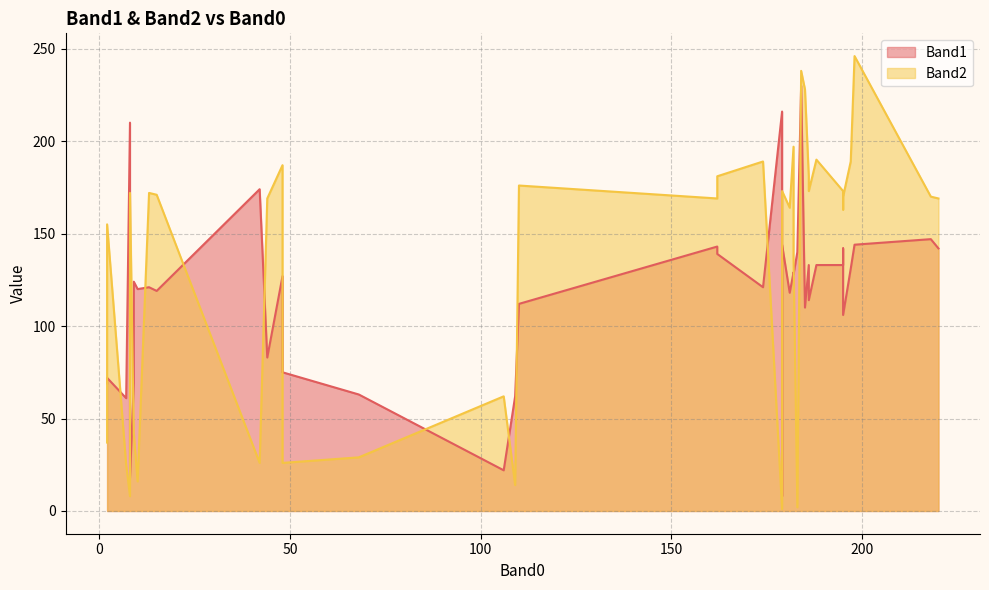

Is it true that Band2 equals 155 at 2?

True